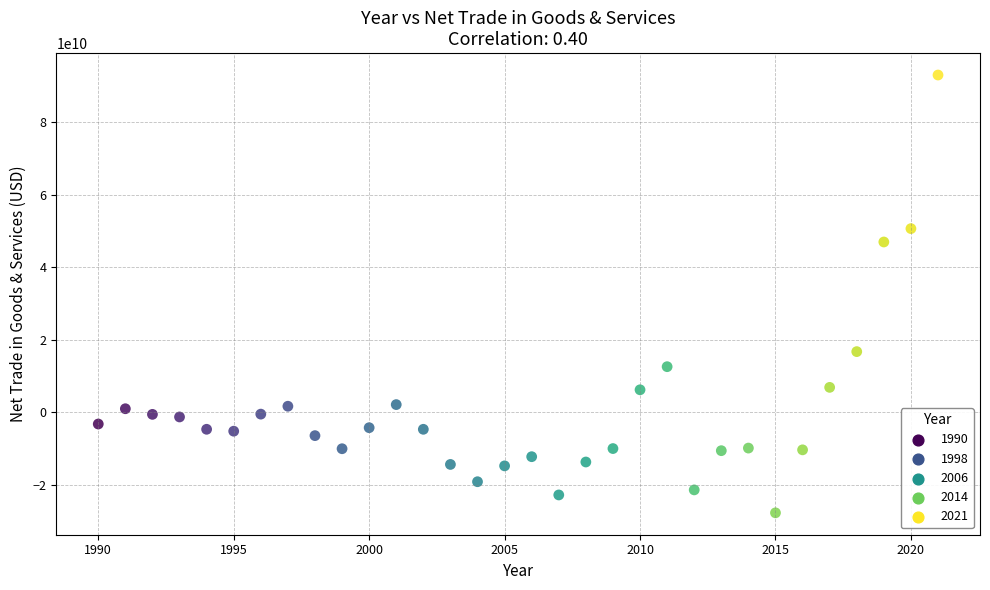

What is the range of X values (max minus min)?

31.0